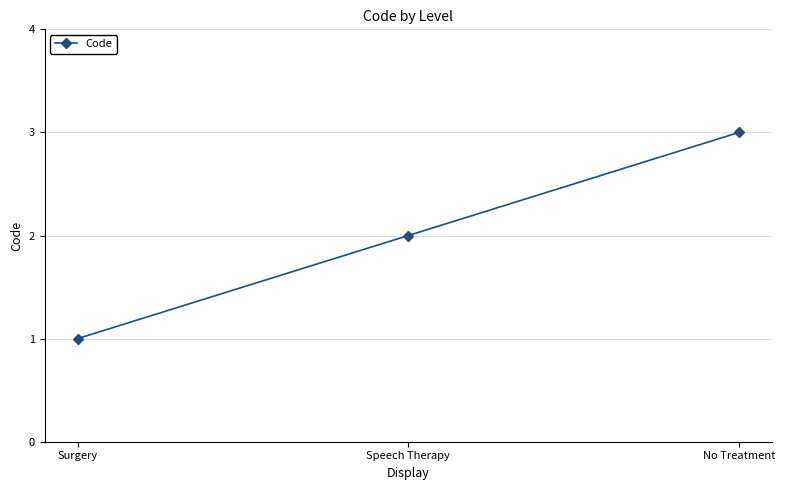

What is the change in value from Surgery to Speech Therapy?

+1